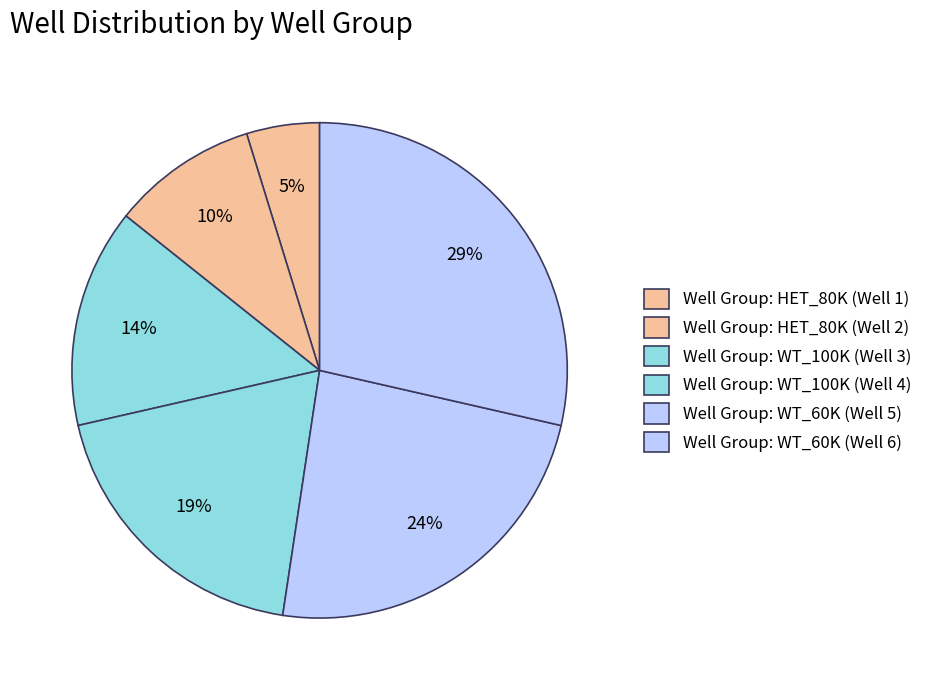

To the nearest percent, what percentage of the pie is Well Group: WT_100K (Well 3)?

14%